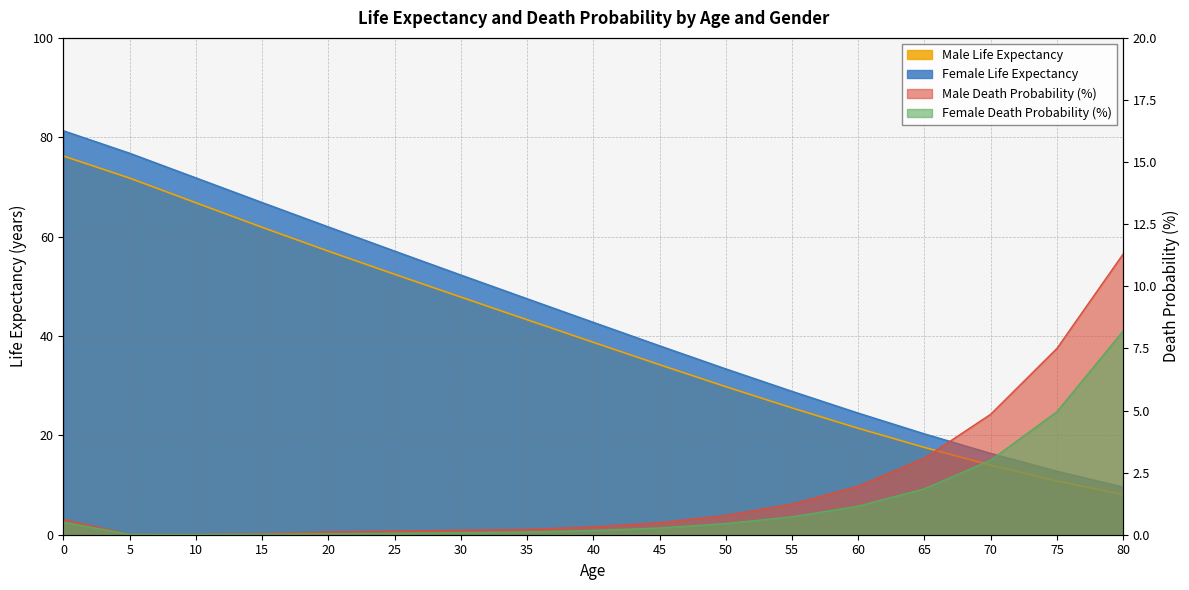

Reading left to right, what are all the values shown in this chart?

Male Life Expectancy: 0=76.2	5=71.8	10=66.8	15=61.9	20=57.1	25=52.4	30=47.8	35=43.3	40=38.7	45=34.2	50=29.8	55=25.5	60=21.4	65=17.6	70=14.0	75=10.8	80=8.1
Female Life Expectancy: 0=81.3	5=76.8	10=71.8	15=66.8	20=61.9	25=57.1	30=52.2	35=47.5	40=42.7	45=38.0	50=33.4	55=28.8	60=24.5	65=20.3	70=16.4	75=12.8	80=9.6
Male Death Probability: 0=0.6	5=0.0	10=0.0	15=0.0	20=0.1	25=0.2	30=0.2	35=0.2	40=0.3	45=0.5	50=0.8	55=1.2	60=1.9	65=3.1	70=4.9	75=7.5	80=11.3
Female Death Probability: 0=0.5	5=0.0	10=0.0	15=0.0	20=0.0	25=0.1	30=0.1	35=0.1	40=0.2	45=0.3	50=0.4	55=0.7	60=1.1	65=1.8	70=3.0	75=5.0	80=8.2